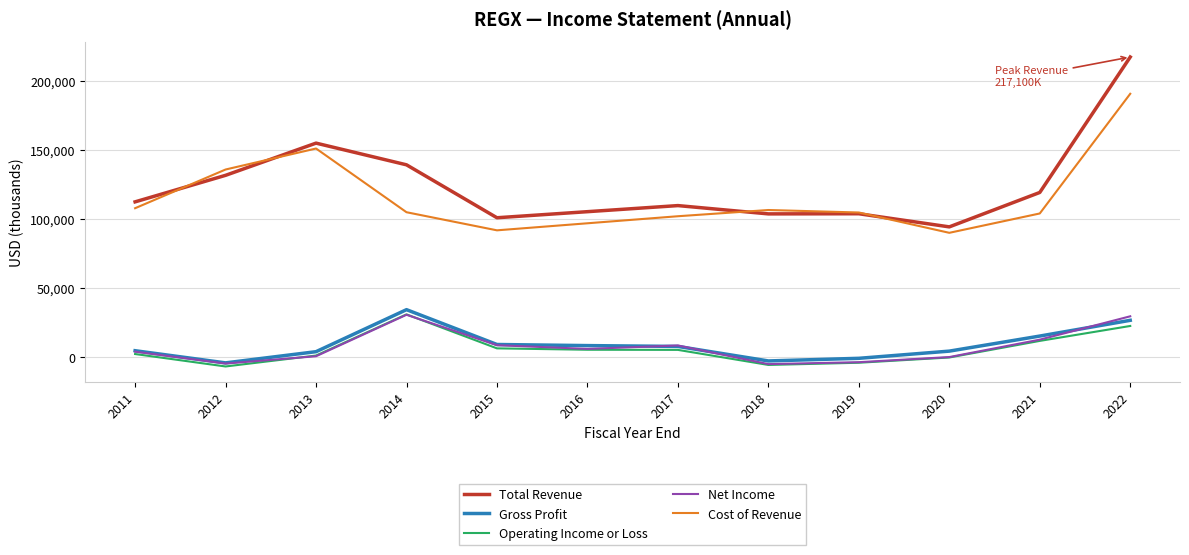

How many interior local valleys does the Net Income series have?

3